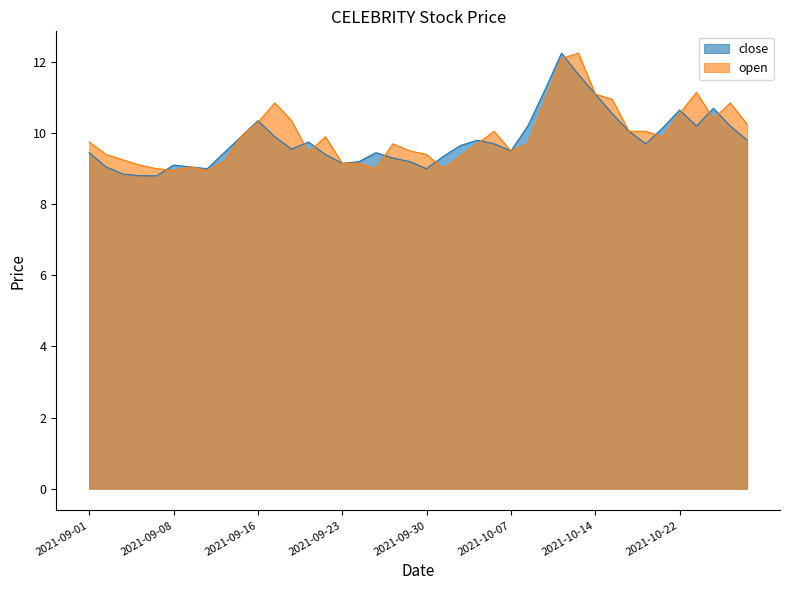

Which series has the widest spread of values?

close